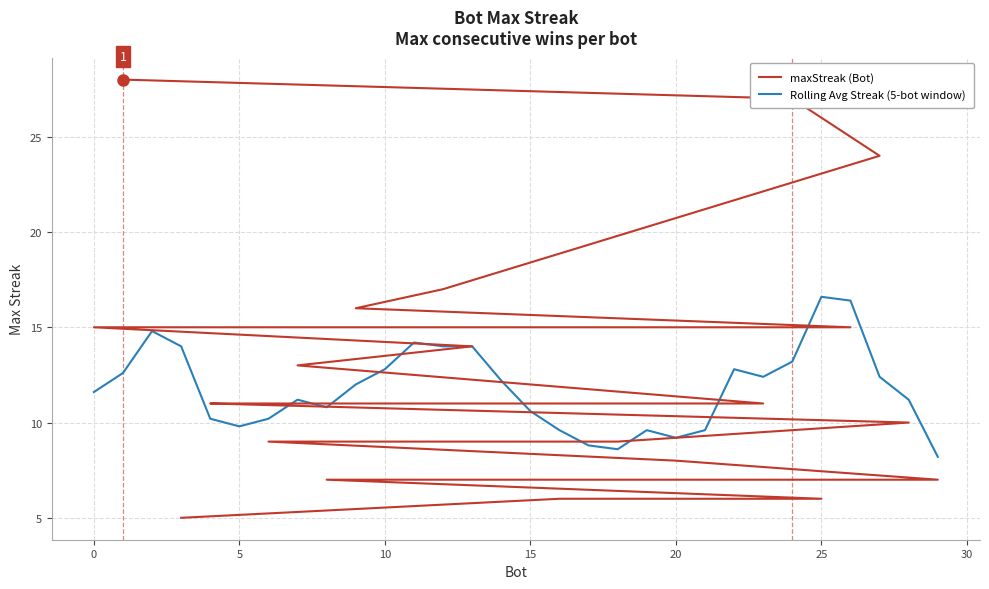

What is the average value of the Rolling Avg Streak (5-bot window) series?

11.8